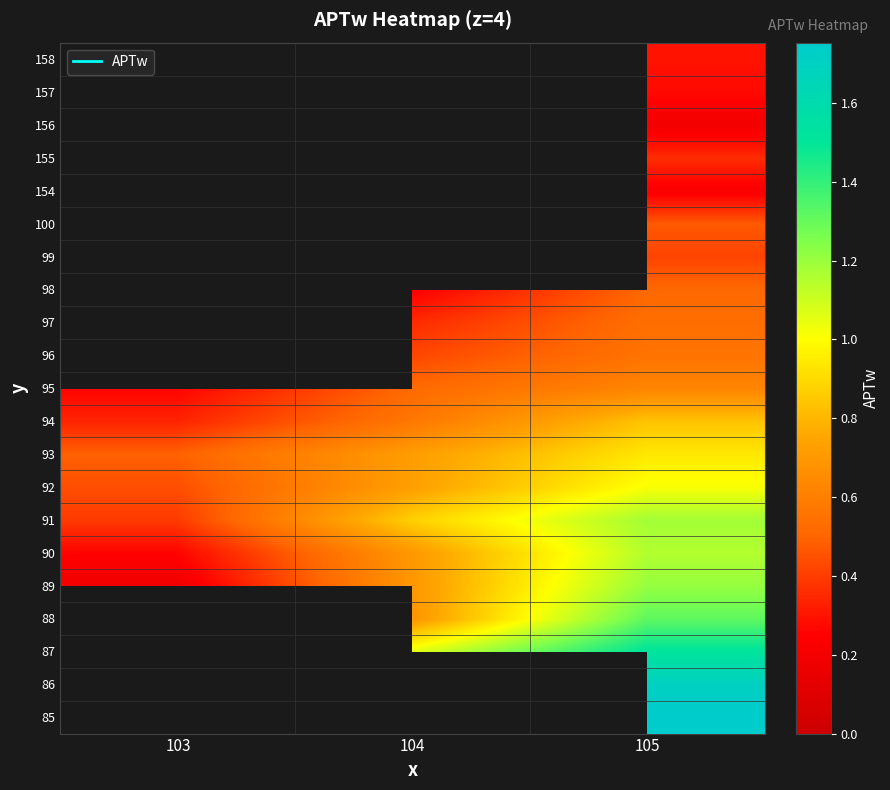

Which category has the highest value in the 94 series?

105